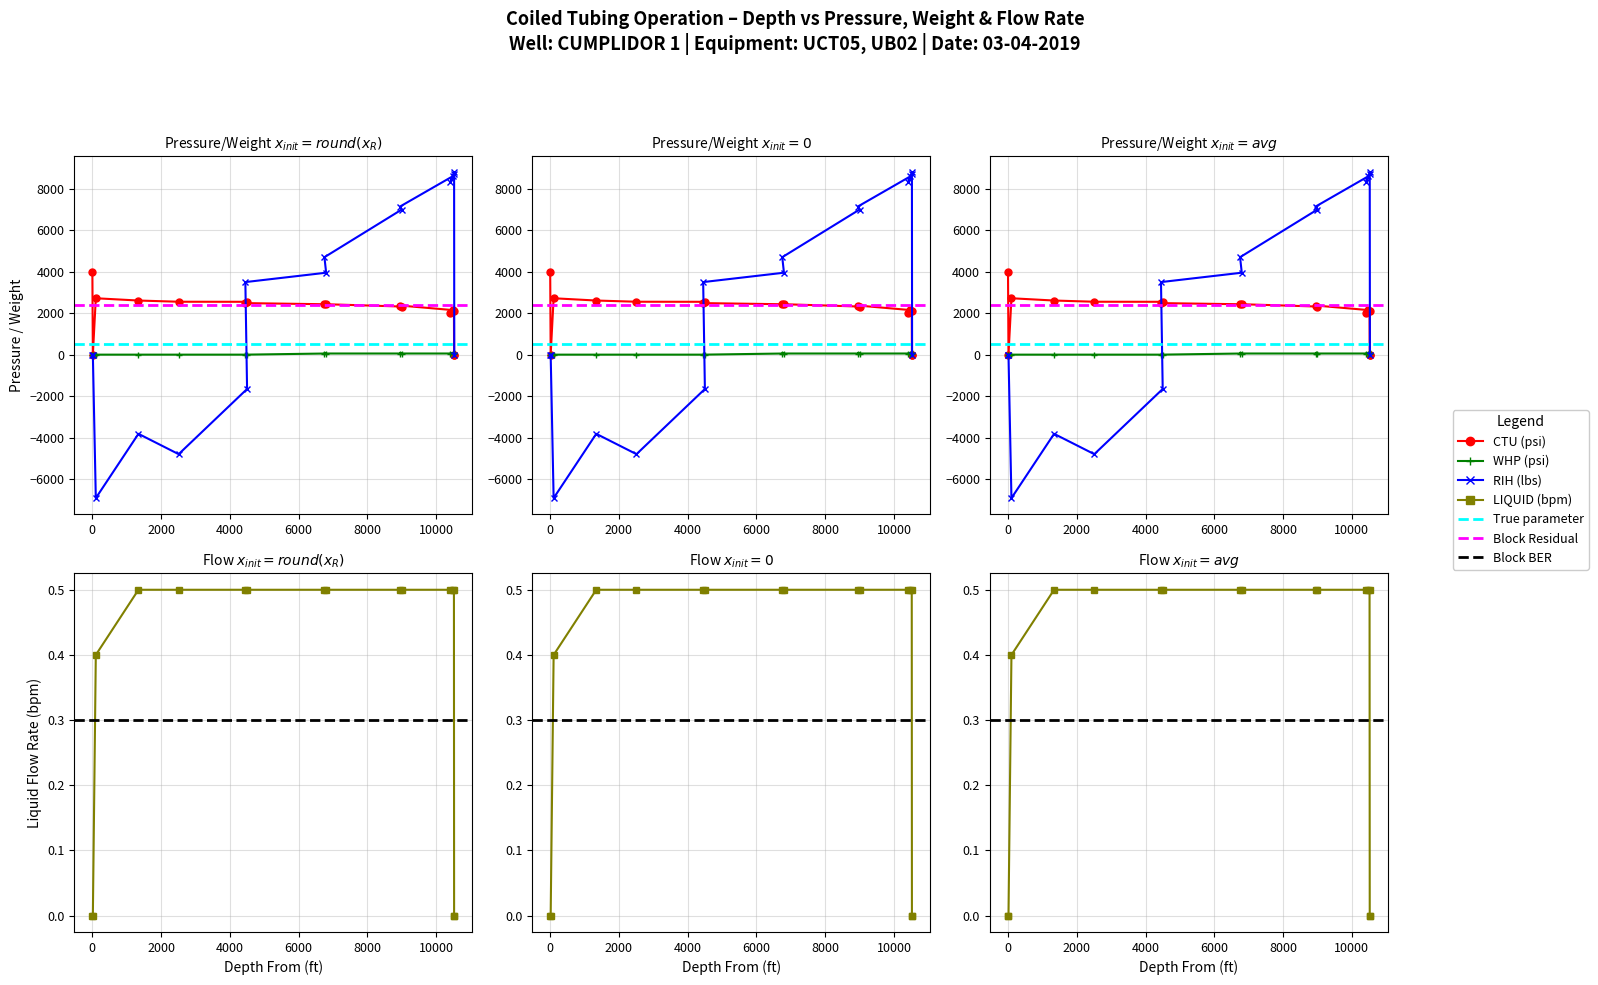

Rank the categories by RIH (lbs) value from highest to lowest.

10522, 10517, 10477, 10417, 8950, 9000, 6750, 6800, 4450, 0, 14, 10527, 4500, 1340, 2510, 100